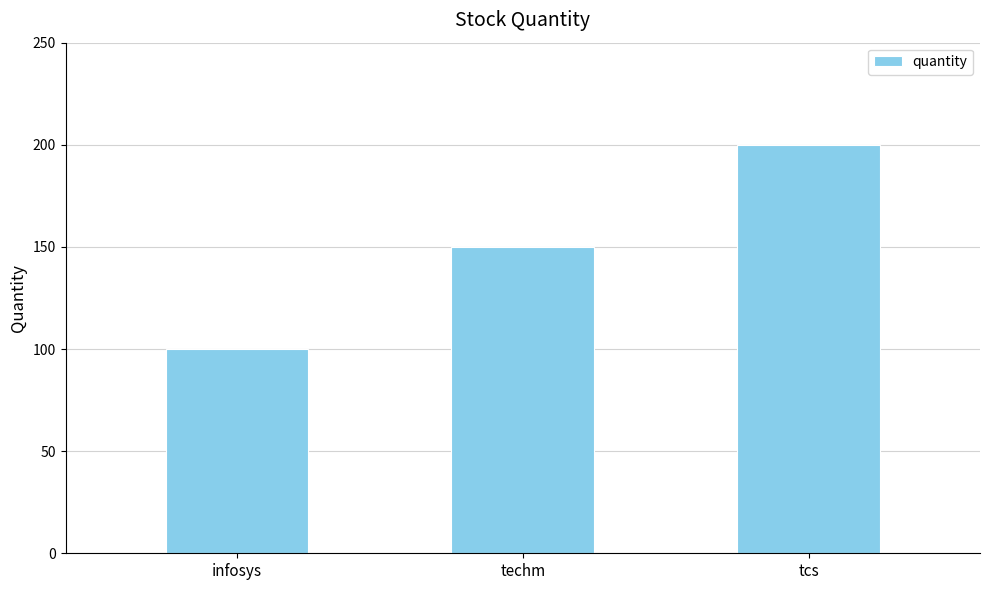

How many values are below 150?

1